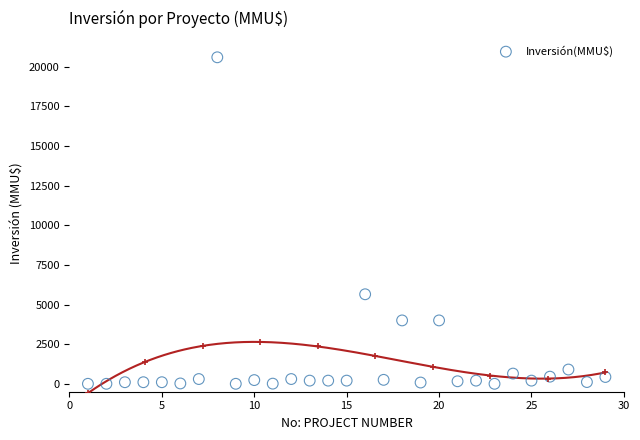

What is the range of Y values (max minus min)?

20605